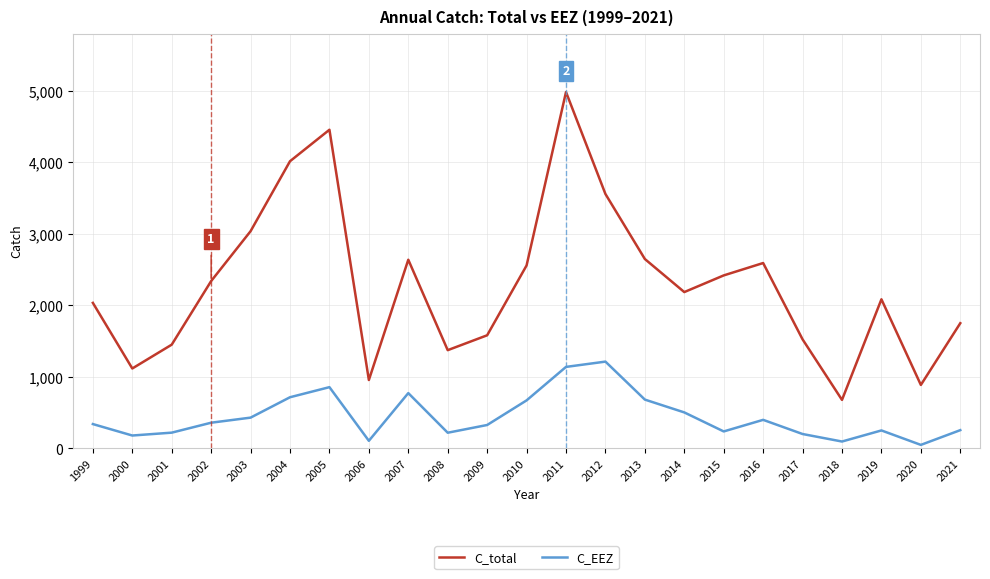

At which category is the sum across all series the highest?

2011